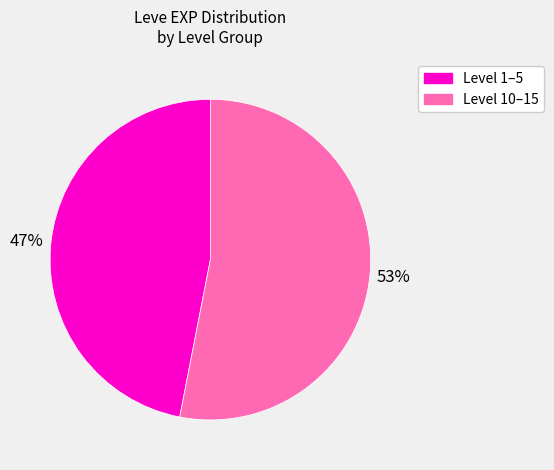

To the nearest percent, what is the average slice percentage?

50%